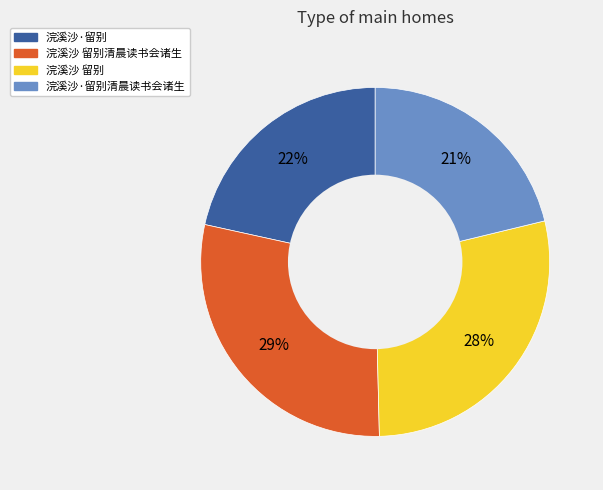

Is there any slice that represents more than half of the pie?

No